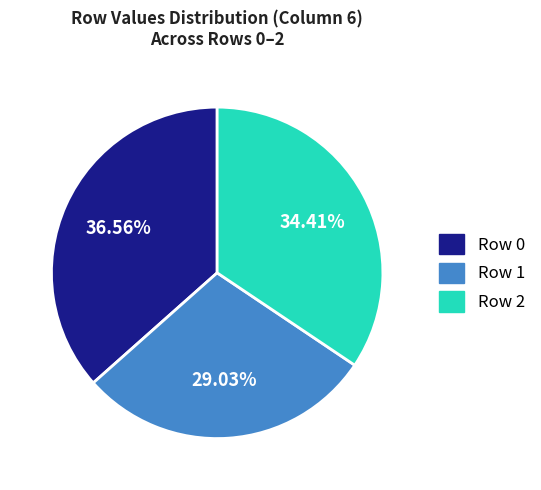

Combined, do Row 2 and Row 1 account for over 50%?

Yes